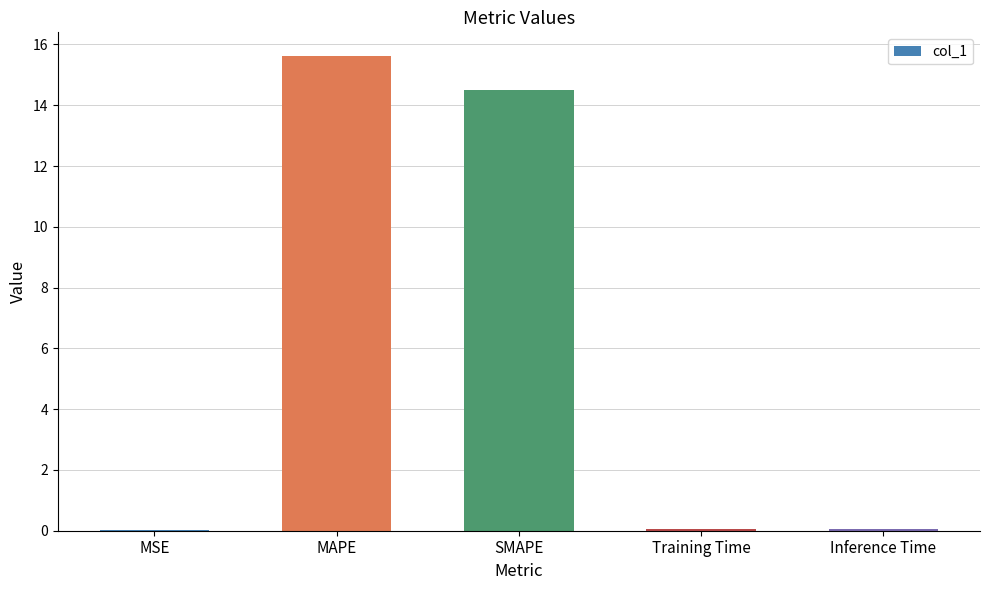

At which category does the chart reach its peak across all series?

MAPE